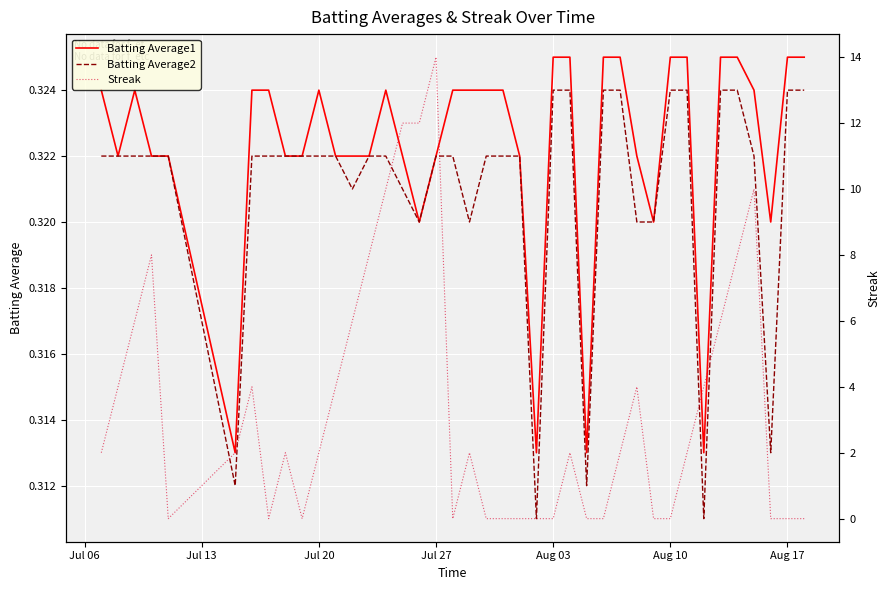

Reading left to right, what are all the values shown in this chart?

Batting Average1: 0.3	0.3	0.3	0.3	0.3	0.3	0.3	0.3	0.3	0.3	0.3	0.3	0.3	0.3	0.3	0.3	0.3	0.3	0.3	0.3	0.3	0.3	0.3	0.3	0.3	0.3	0.3	0.3	0.3	0.3	0.3	0.3	0.3	0.3	0.3	0.3	0.3	0.3	0.3	0.3
Batting Average2: 0.3	0.3	0.3	0.3	0.3	0.3	0.3	0.3	0.3	0.3	0.3	0.3	0.3	0.3	0.3	0.3	0.3	0.3	0.3	0.3	0.3	0.3	0.3	0.3	0.3	0.3	0.3	0.3	0.3	0.3	0.3	0.3	0.3	0.3	0.3	0.3	0.3	0.3	0.3	0.3
Streak: 2.0	4.0	6.0	8.0	0.0	2.0	4.0	0.0	2.0	0.0	2.0	4.0	6.0	8.0	10.0	12.0	12.0	14.0	0.0	2.0	0.0	0.0	0.0	0.0	0.0	2.0	0.0	0.0	2.0	4.0	0.0	0.0	2.0	4.0	6.0	8.0	10.0	0.0	0.0	0.0